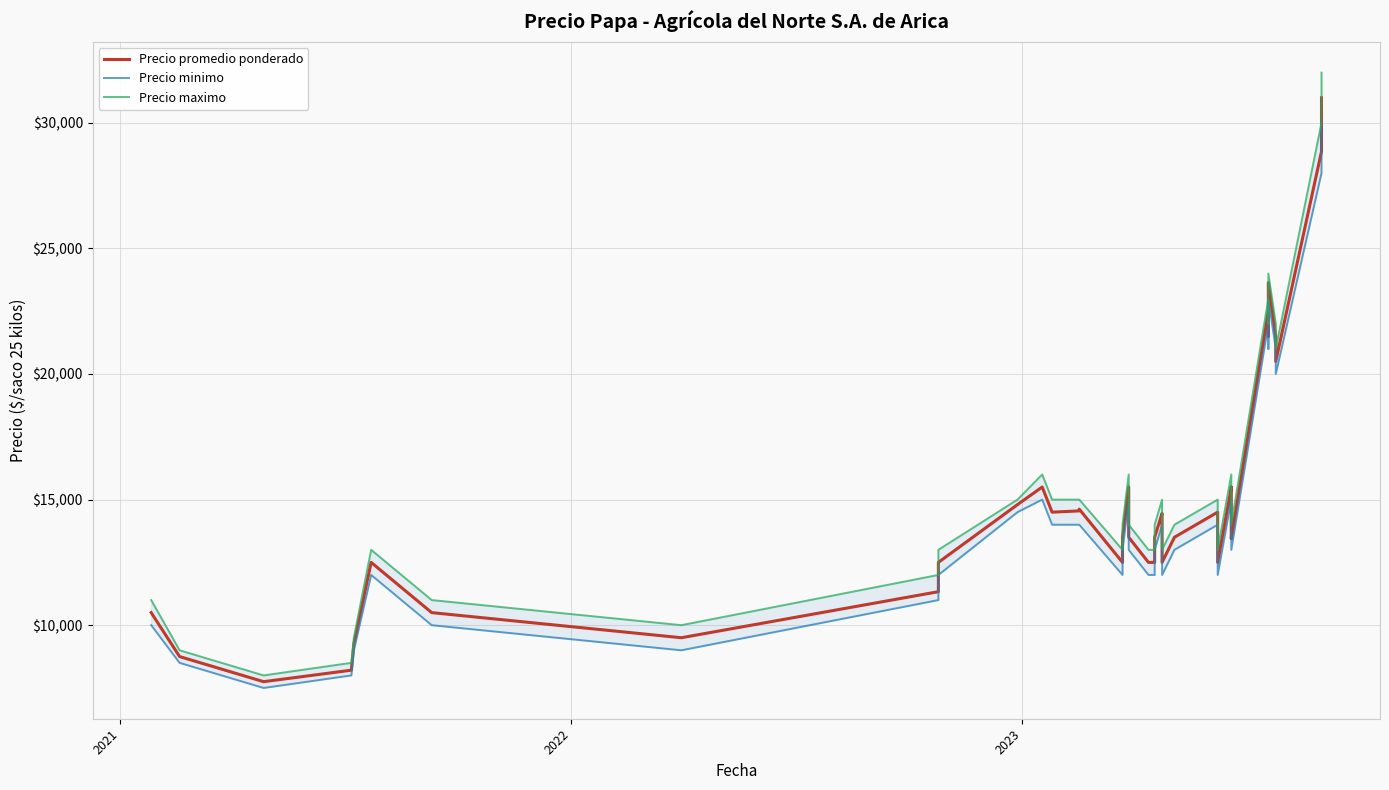

True or false: Precio promedio ponderado has a value of 21512 at 31.

False